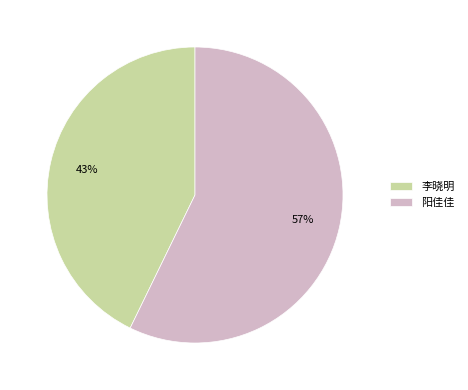

Combined, do 阳佳佳 and 李晓明 account for over 50%?

Yes